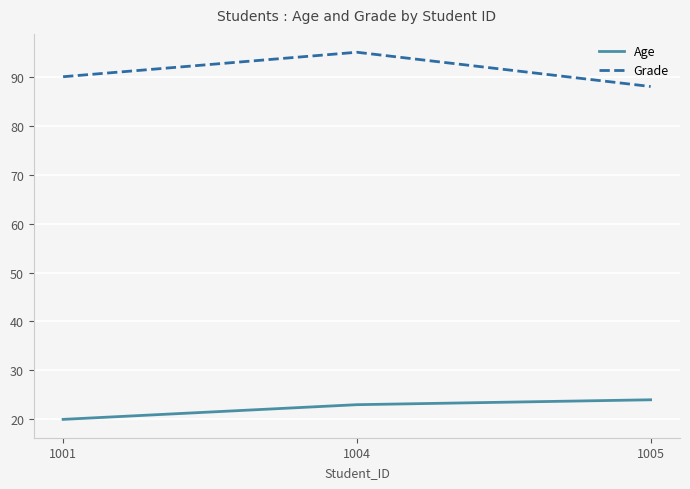

What is the approximate value of Age at 1001?

20